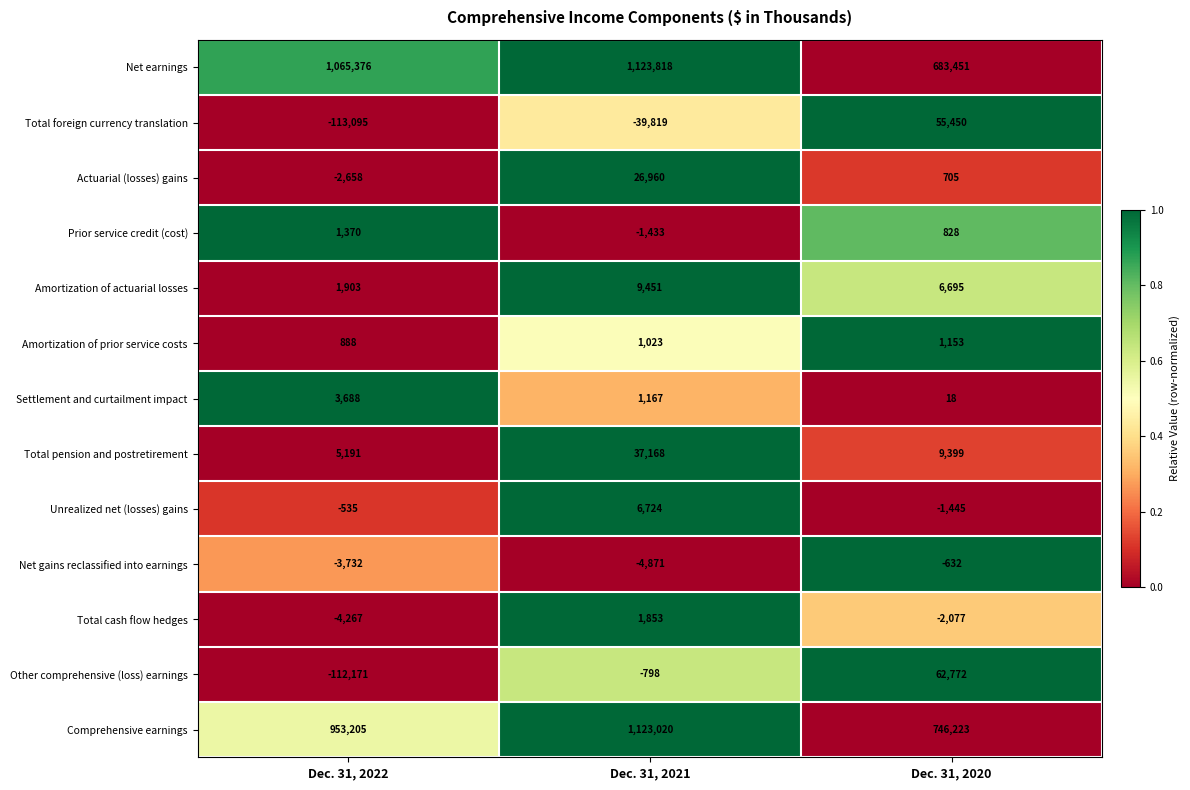

Rank the series at Dec. 31, 2022 from highest to lowest value.

Net earnings, Comprehensive earnings, Total pension and postretirement, Settlement and curtailment impact, Amortization of actuarial losses, Prior service credit (cost), Amortization of prior service costs, Unrealized net (losses) gains, Actuarial (losses) gains, Net gains reclassified into earnings, Total cash flow hedges, Other comprehensive (loss) earnings, Total foreign currency translation